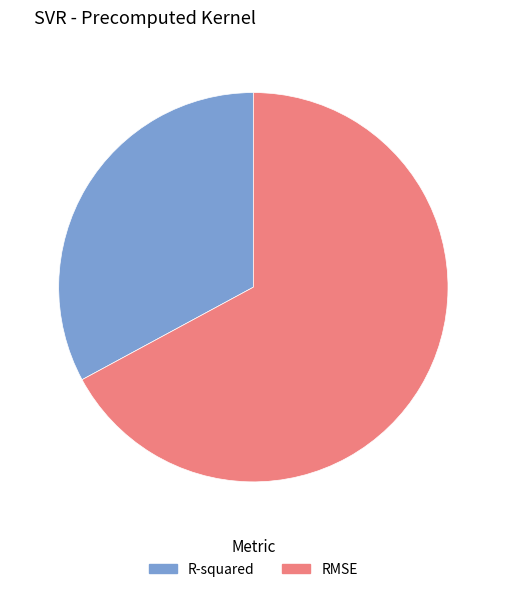

Combined, do RMSE and R-squared account for over 50%?

Yes